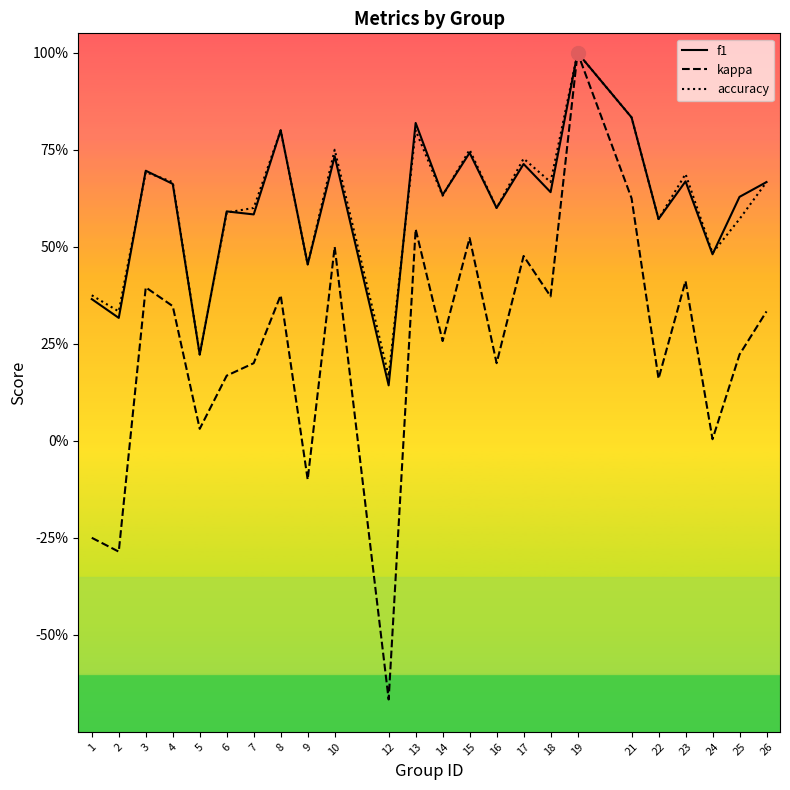

What is the sum of all kappa values?

5.8